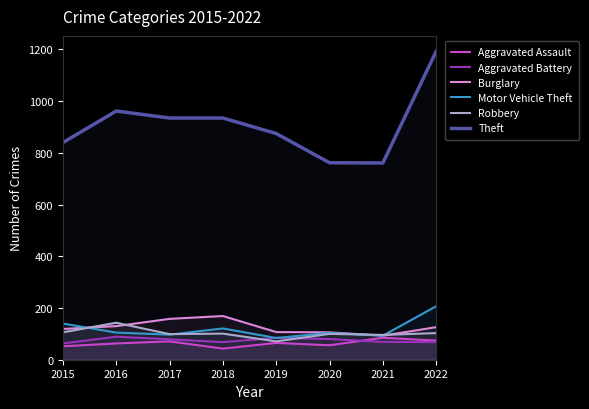

At how many categories does at least one series exceed 1007?

1